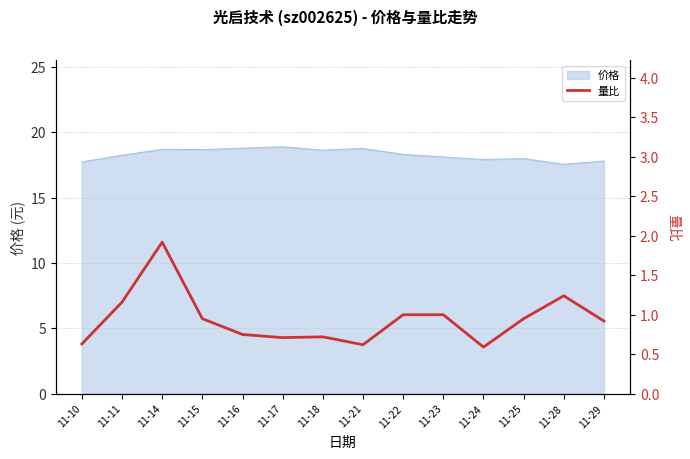

True or false: 价格 has a value of 6.0 at 11-25.

False